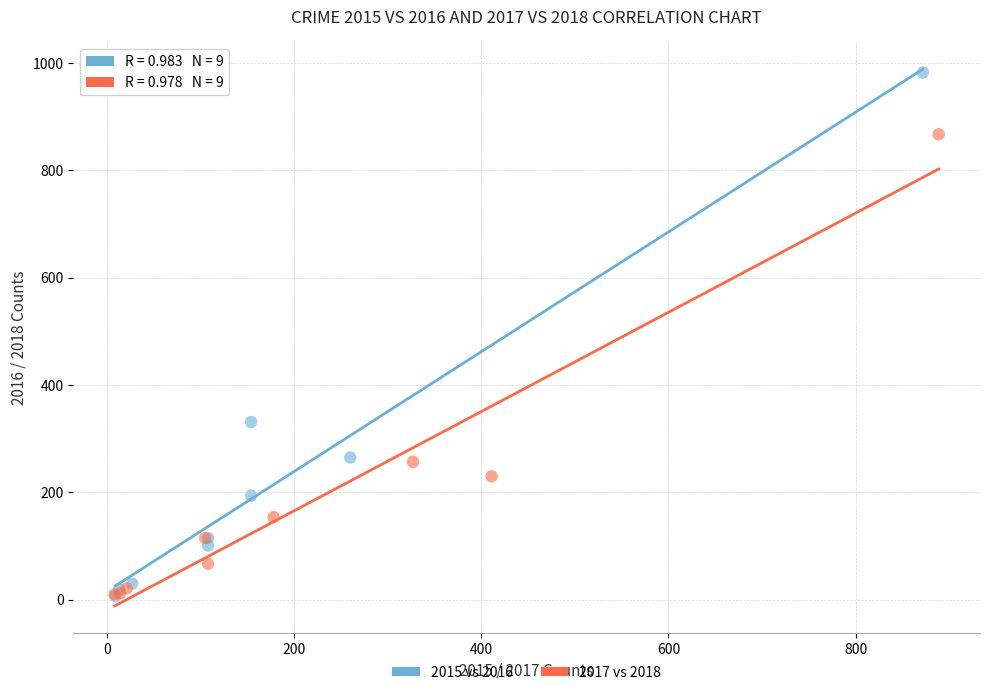

What are all the series names shown in the legend?

2015 vs 2016, 2017 vs 2018